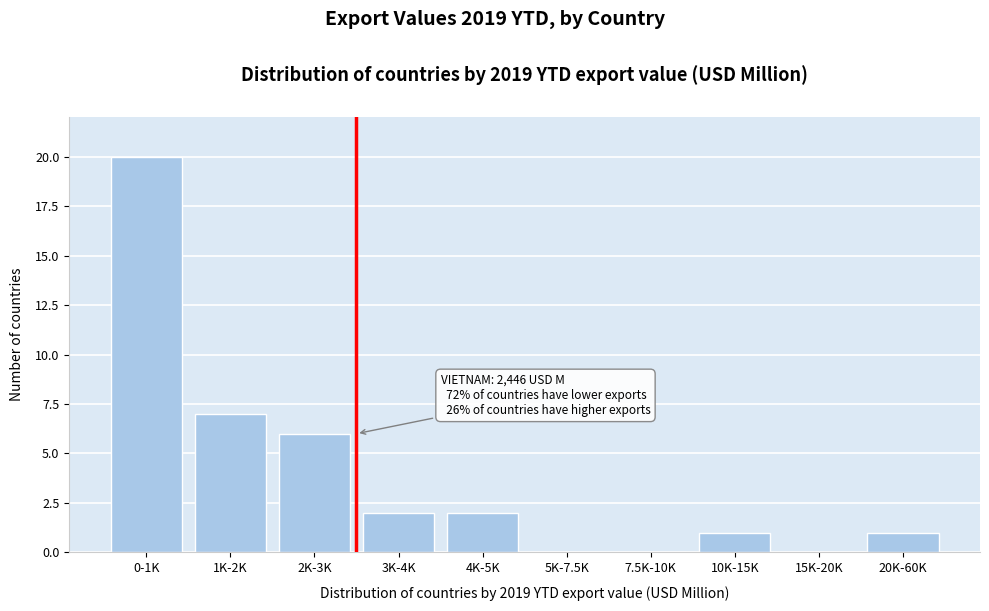

Reading left to right, what are all the values shown in this chart?

0-1K=20	1K-2K=7	2K-3K=6	3K-4K=2	4K-5K=2	5K-7.5K=0	7.5K-10K=0	10K-15K=1	15K-20K=0	20K-60K=1